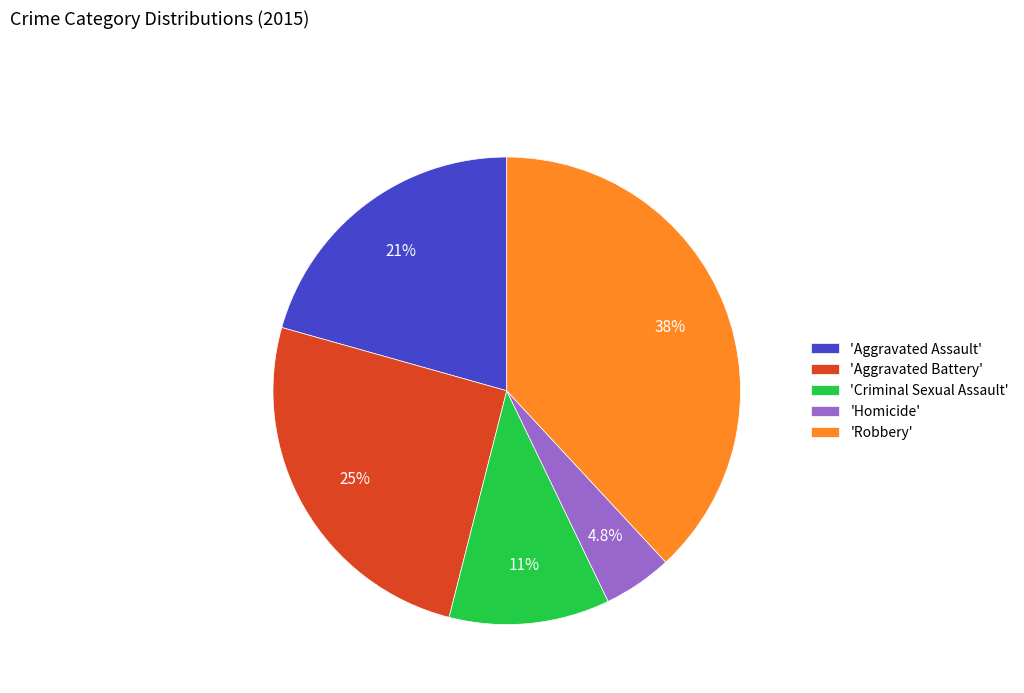

Between 'Homicide' and 'Aggravated Assault', which is larger?

'Aggravated Assault'